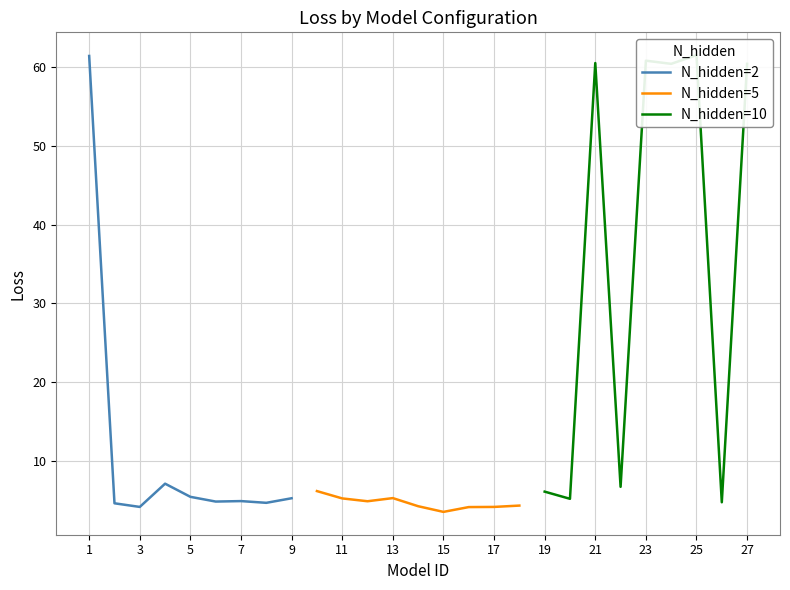

What is the highest value of the N_hidden=2 series?

61.4